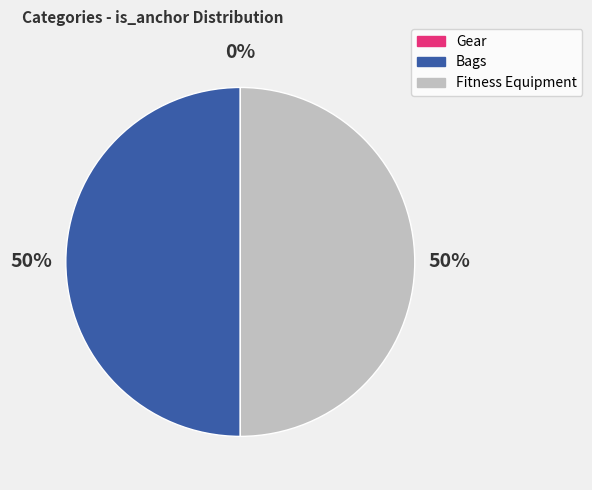

What percentage is the Fitness Equipment slice, to the nearest percent?

50%